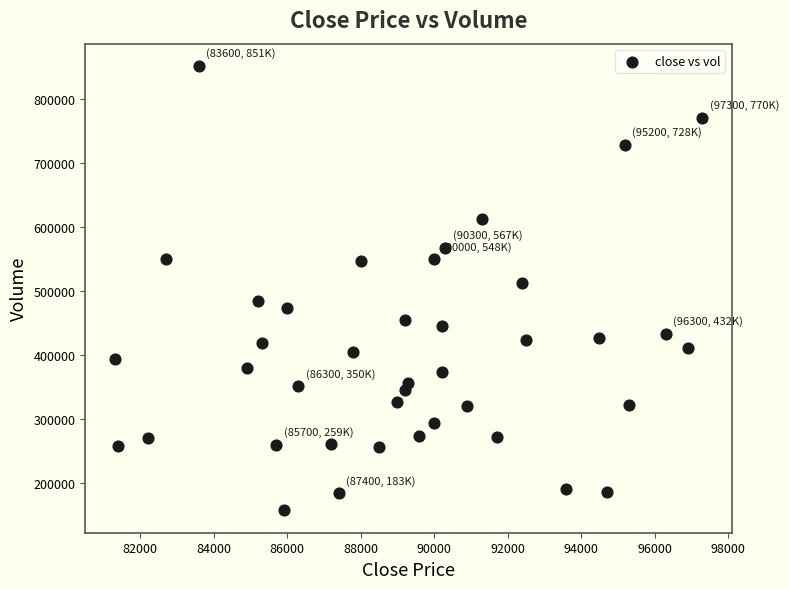

What is the range of X values (max minus min)?

16000